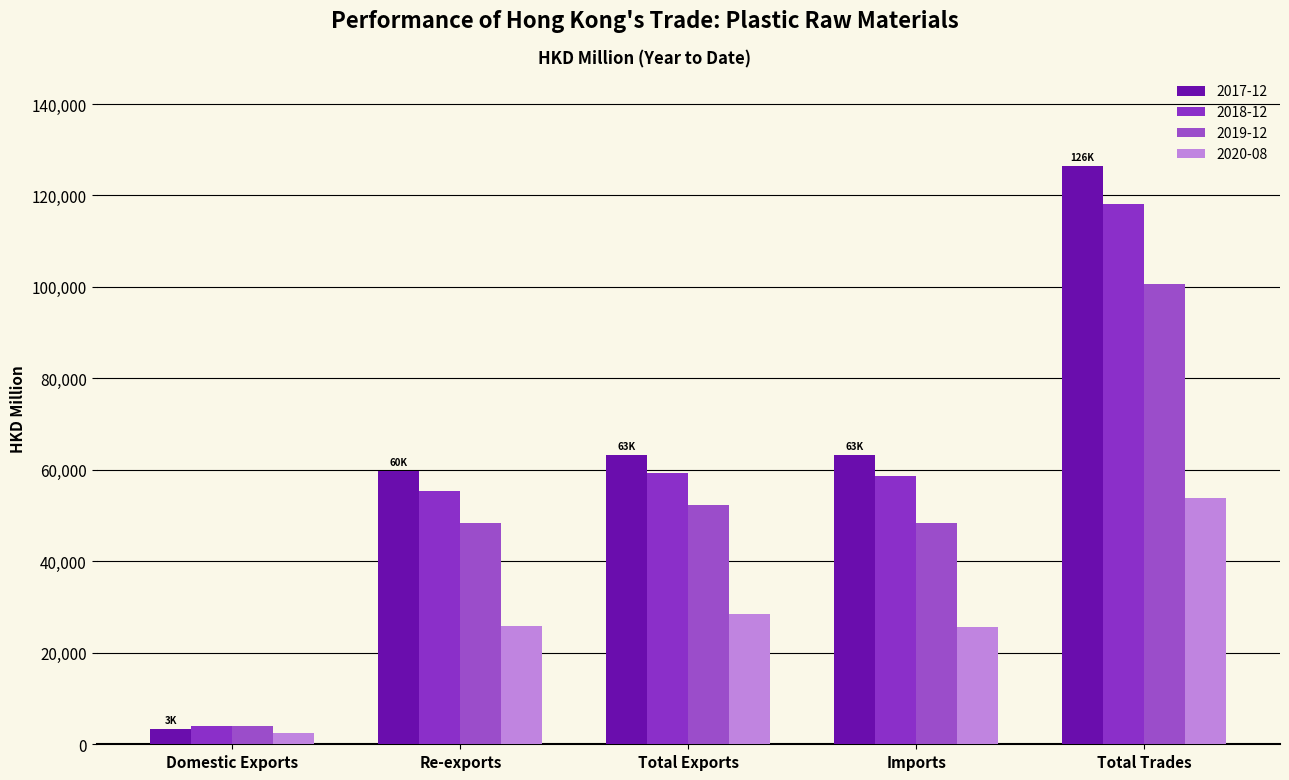

Which series has the largest total across all categories?

2017-12